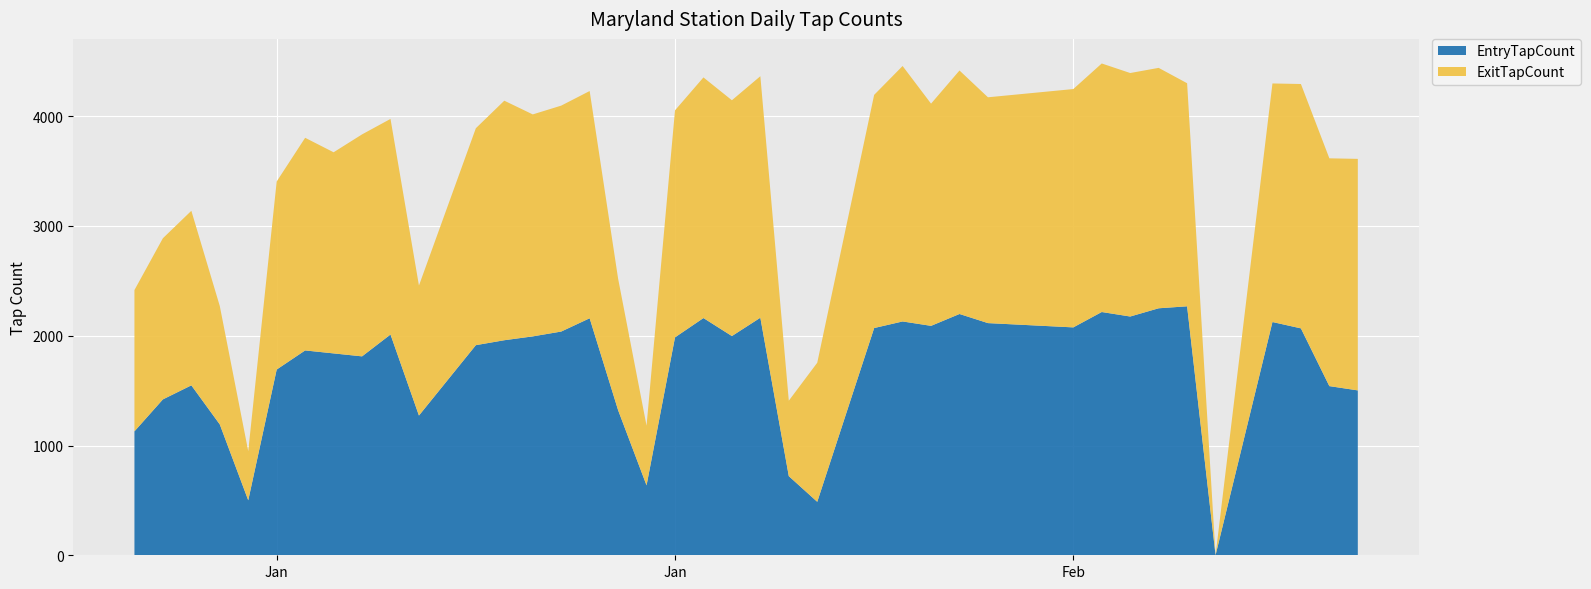

Reading right to left, transcribe all the data shown in this chart.

EntryTapCount: 2019-02-14=1502	2019-02-13=1541	2019-02-12=2067	2019-02-11=2125	2019-02-09=1	2019-02-08=2268	2019-02-07=2250	2019-02-06=2175	2019-02-05=2216	2019-02-04=2076	2019-02-01=2115	2019-01-31=2198	2019-01-30=2090	2019-01-29=2130	2019-01-28=2070	2019-01-26=487	2019-01-25=721	2019-01-24=2164	2019-01-23=1997	2019-01-22=2161	2019-01-21=1985	2019-01-20=637	2019-01-19=1322	2019-01-18=2159	2019-01-17=2038	2019-01-16=1994	2019-01-15=1959	2019-01-14=1914	2019-01-12=1273	2019-01-11=2011	2019-01-10=1812	2019-01-09=1839	2019-01-08=1866	2019-01-07=1692	2019-01-06=501	2019-01-05=1192	2019-01-04=1548	2019-01-03=1420	2019-01-02=1129
ExitTapCount: 2019-02-14=2109	2019-02-13=2075	2019-02-12=2226	2019-02-11=2173	2019-02-09=0	2019-02-08=2032	2019-02-07=2190	2019-02-06=2218	2019-02-05=2264	2019-02-04=2171	2019-02-01=2057	2019-01-31=2218	2019-01-30=2024	2019-01-29=2327	2019-01-28=2124	2019-01-26=1267	2019-01-25=687	2019-01-24=2200	2019-01-23=2148	2019-01-22=2192	2019-01-21=2068	2019-01-20=543	2019-01-19=1198	2019-01-18=2070	2019-01-17=2058	2019-01-16=2022	2019-01-15=2182	2019-01-14=1976	2019-01-12=1184	2019-01-11=1964	2019-01-10=2022	2019-01-09=1832	2019-01-08=1937	2019-01-07=1713	2019-01-06=447	2019-01-05=1078	2019-01-04=1590	2019-01-03=1468	2019-01-02=1287